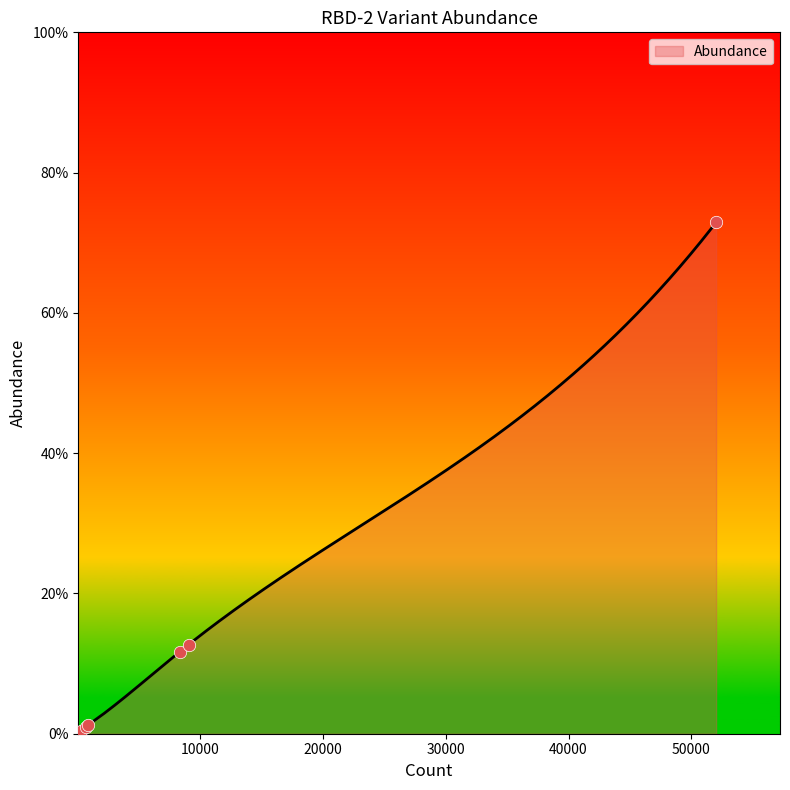

What is the change in value from 52014 to 273?

-0.7